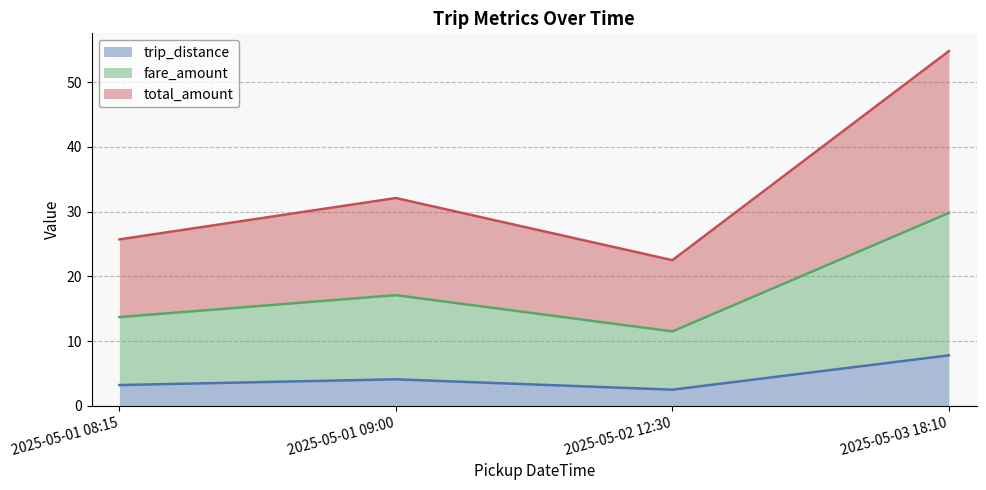

How many values in the trip_distance series are below 4?

2